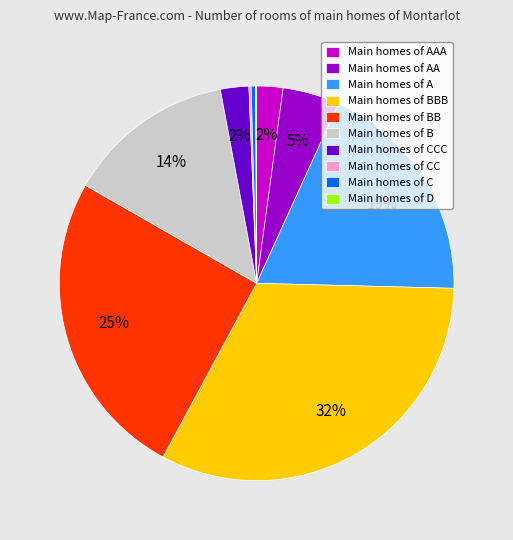

The Main homes of B slice represents 14% of the pie. True or false?

True